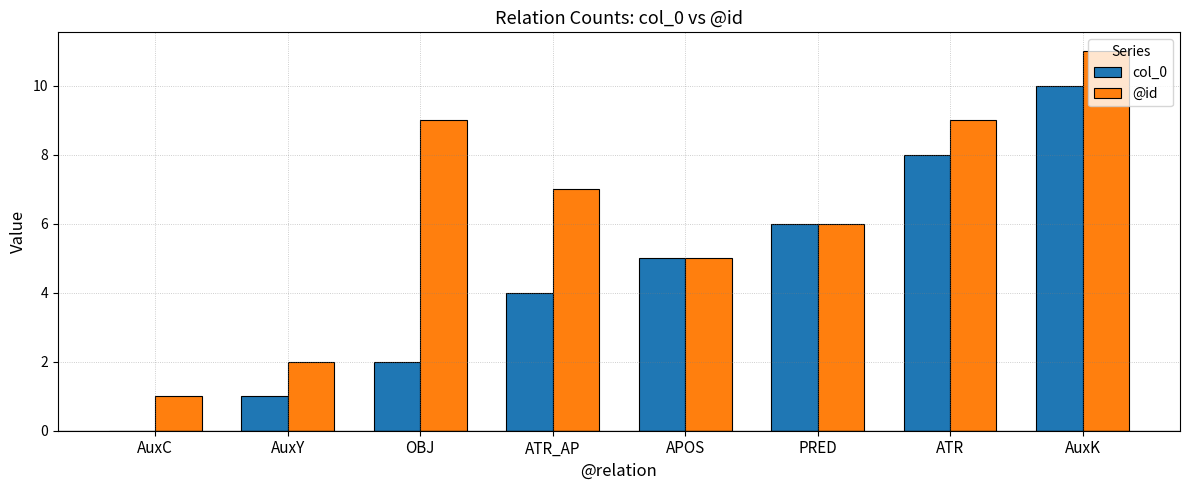

What is the sum of the @id values at AuxY and OBJ?

11